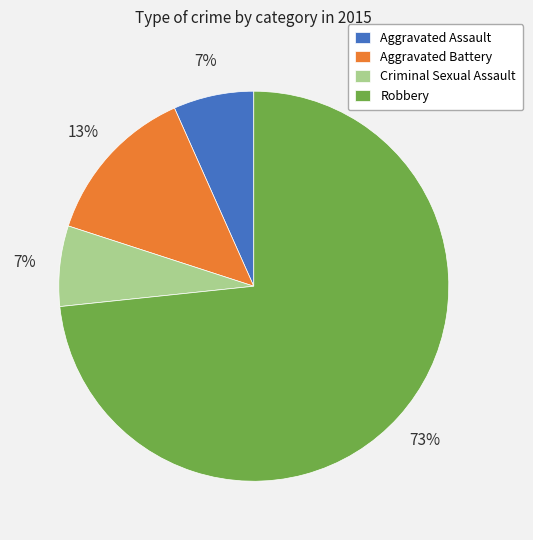

Which slice is the largest?

Robbery